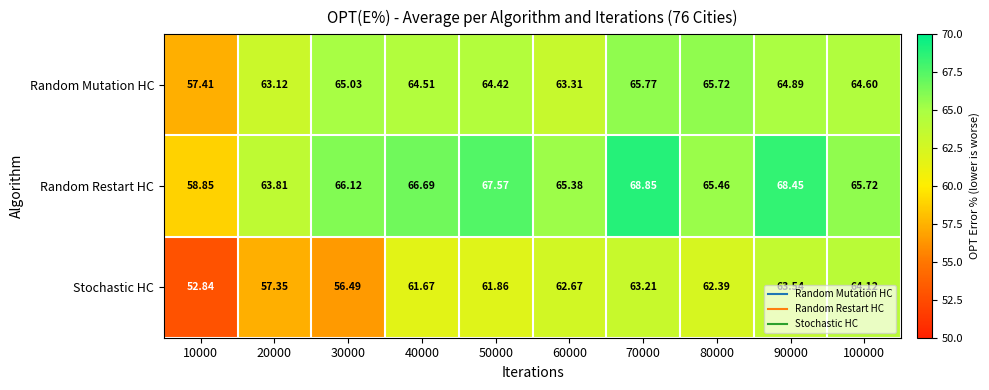

Rank the series by their maximum value, from lowest to highest.

Stochastic HC, Random Mutation HC, Random Restart HC